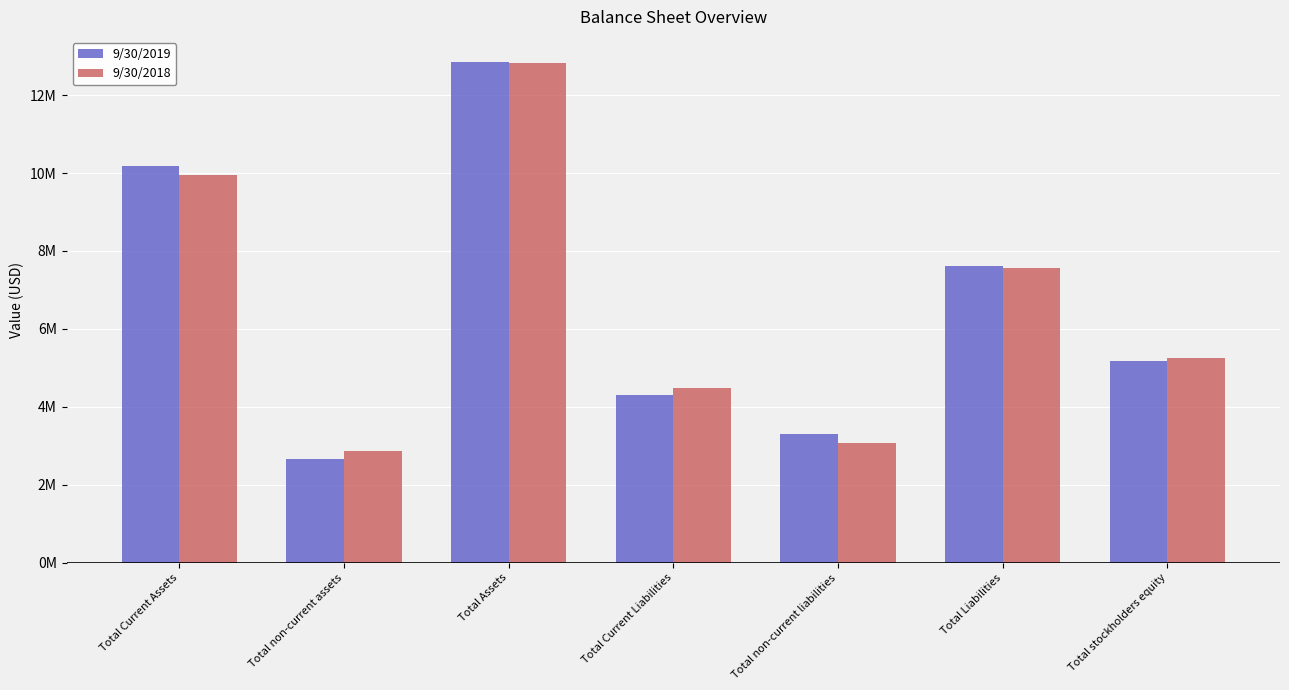

Which series has the largest range (max minus min)?

9/30/2019